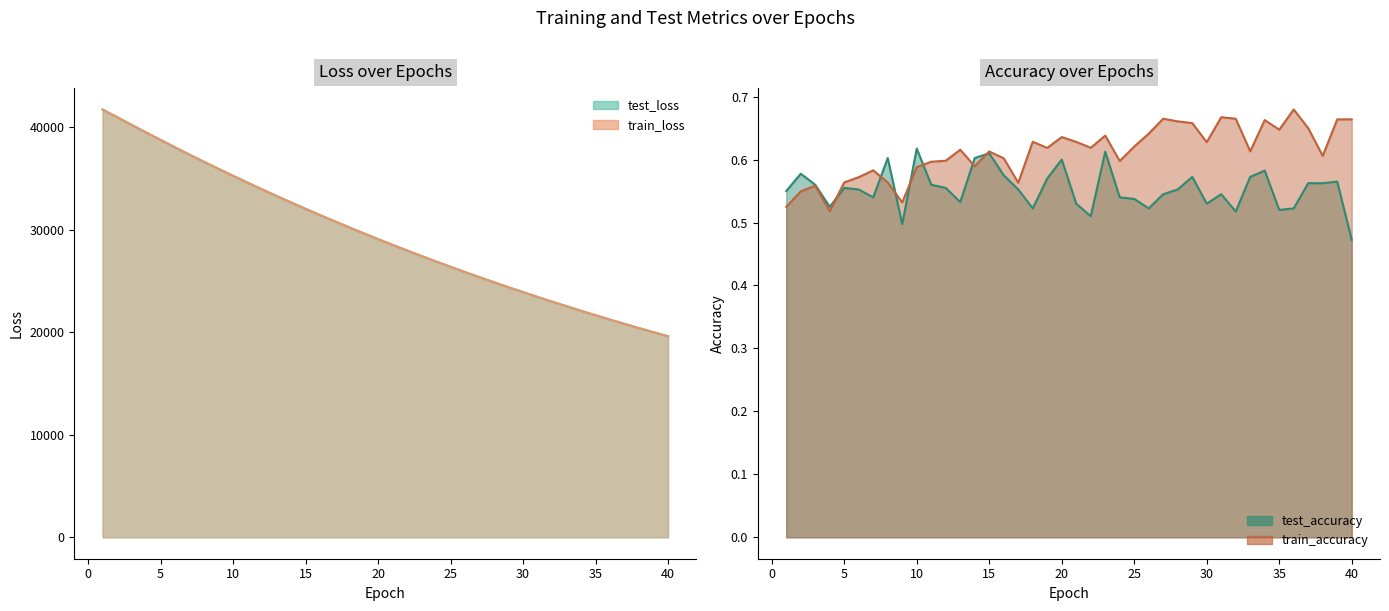

Between 2 and 24, which is larger?

2